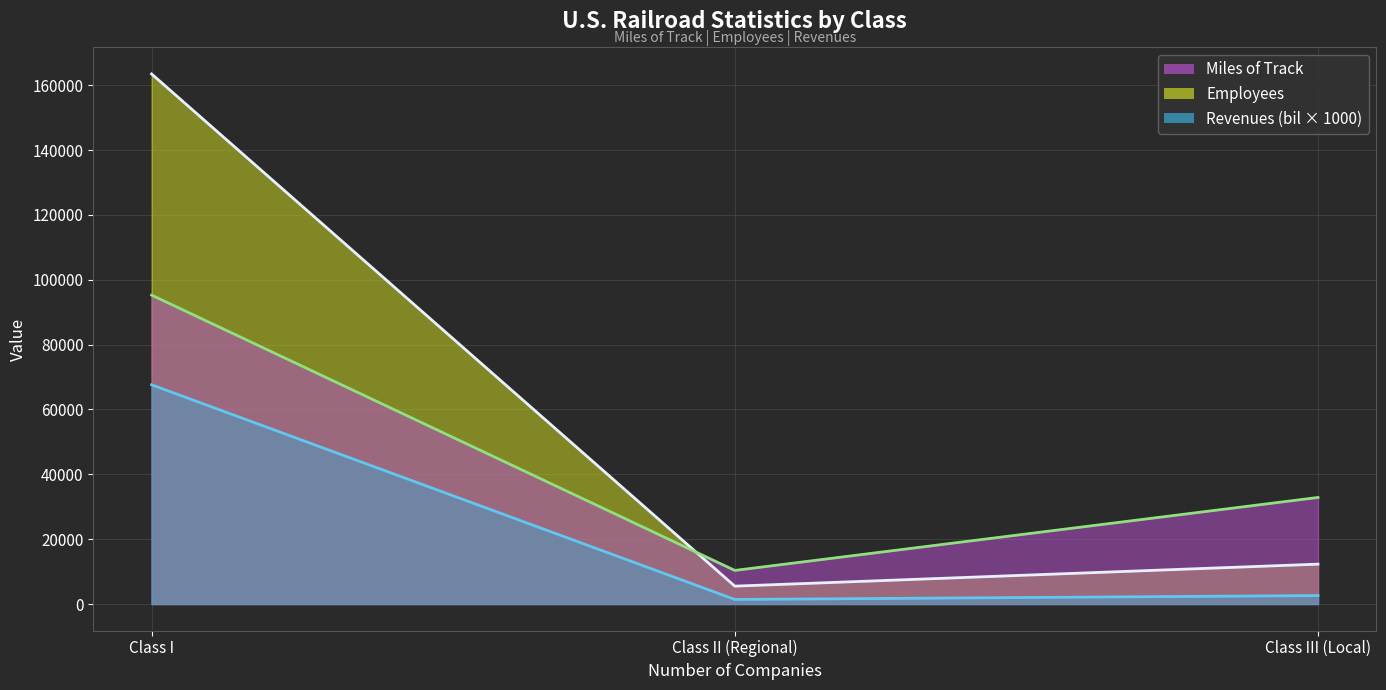

What is the sum of all Miles of Track values?

138477